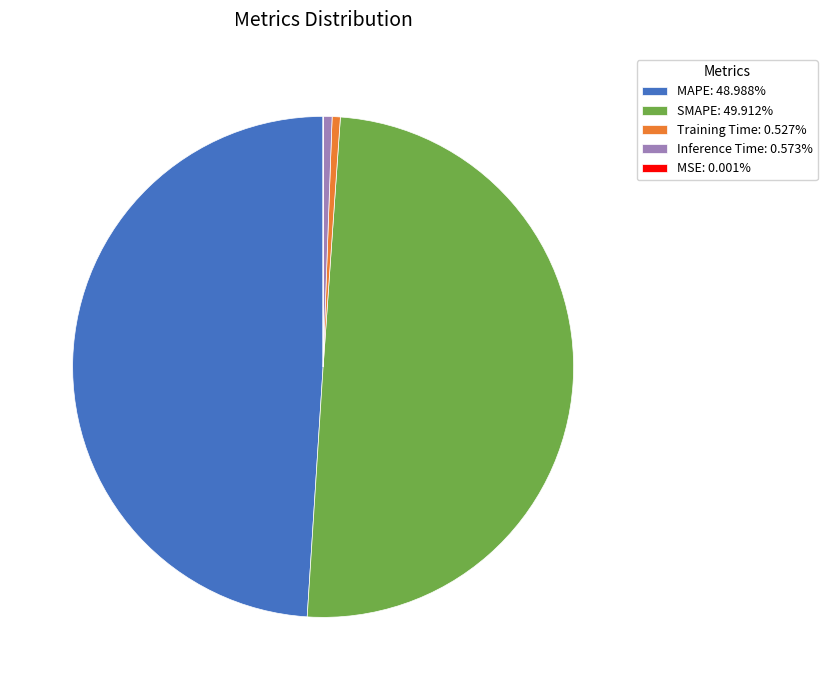

Does MAPE: 48.988% represent more than half of the total?

No